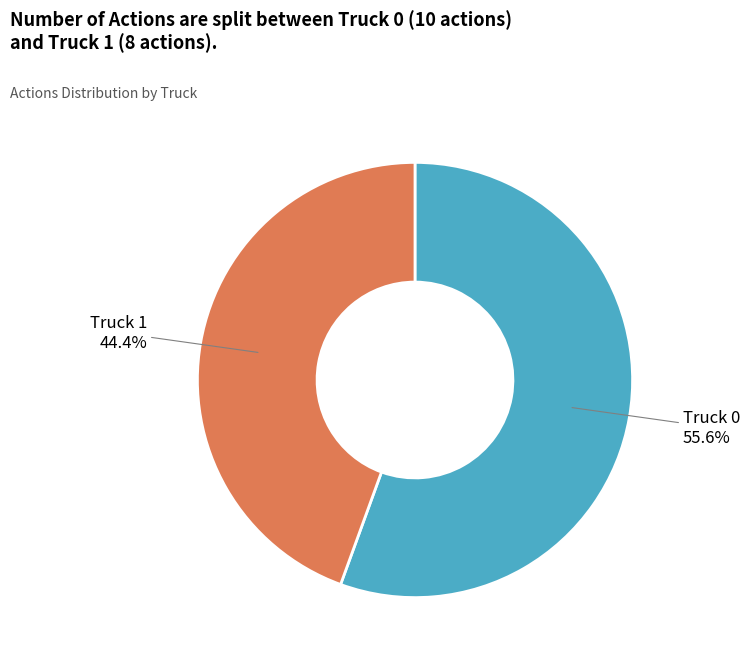

How many slices are in this pie chart?

2